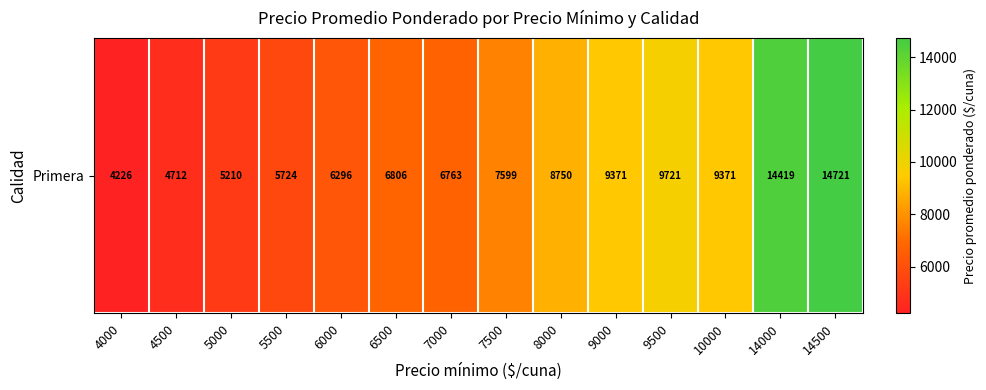

Which category has the highest value across all series?

14500